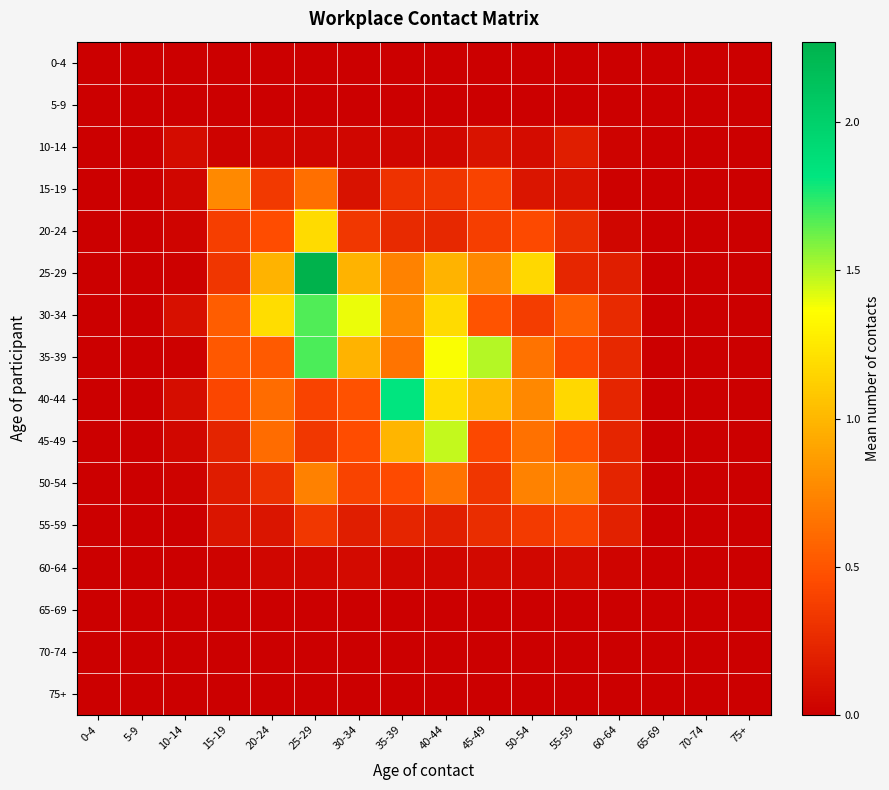

Reading left to right, what are all the values shown in this chart?

0-4: 0-4=0.0	5-9=0.0	10-14=0.0	15-19=0.0	20-24=0.0	25-29=0.0	30-34=0.0	35-39=0.0	40-44=0.0	45-49=0.0	50-54=0.0	55-59=0.0	60-64=0.0	65-69=0.0	70-74=0.0	75+=0.0
5-9: 0-4=0.0	5-9=0.0	10-14=0.0	15-19=0.0	20-24=0.0	25-29=0.0	30-34=0.0	35-39=0.0	40-44=0.0	45-49=0.0	50-54=0.0	55-59=0.0	60-64=0.0	65-69=0.0	70-74=0.0	75+=0.0
10-14: 0-4=0.0	5-9=0.0	10-14=0.1	15-19=0.0	20-24=0.0	25-29=0.0	30-34=0.0	35-39=0.0	40-44=0.0	45-49=0.1	50-54=0.1	55-59=0.2	60-64=0.0	65-69=0.0	70-74=0.0	75+=0.0
15-19: 0-4=0.0	5-9=0.0	10-14=0.0	15-19=0.8	20-24=0.3	25-29=0.6	30-34=0.1	35-39=0.3	40-44=0.3	45-49=0.4	50-54=0.1	55-59=0.1	60-64=0.0	65-69=0.0	70-74=0.0	75+=0.0
20-24: 0-4=0.0	5-9=0.0	10-14=0.0	15-19=0.4	20-24=0.5	25-29=1.2	30-34=0.3	35-39=0.3	40-44=0.2	45-49=0.4	50-54=0.4	55-59=0.3	60-64=0.0	65-69=0.0	70-74=0.0	75+=0.0
25-29: 0-4=0.0	5-9=0.0	10-14=0.0	15-19=0.3	20-24=1.0	25-29=2.3	30-34=1.0	35-39=0.7	40-44=1.0	45-49=0.8	50-54=1.2	55-59=0.2	60-64=0.2	65-69=0.0	70-74=0.0	75+=0.0
30-34: 0-4=0.0	5-9=0.0	10-14=0.1	15-19=0.5	20-24=1.2	25-29=1.7	30-34=1.4	35-39=0.8	40-44=1.2	45-49=0.5	50-54=0.4	55-59=0.6	60-64=0.2	65-69=0.0	70-74=0.0	75+=0.0
35-39: 0-4=0.0	5-9=0.0	10-14=0.0	15-19=0.5	20-24=0.5	25-29=1.7	30-34=1.0	35-39=0.7	40-44=1.4	45-49=1.5	50-54=0.6	55-59=0.4	60-64=0.2	65-69=0.0	70-74=0.0	75+=0.0
40-44: 0-4=0.0	5-9=0.0	10-14=0.1	15-19=0.4	20-24=0.6	25-29=0.4	30-34=0.5	35-39=1.8	40-44=1.2	45-49=1.0	50-54=0.8	55-59=1.2	60-64=0.2	65-69=0.0	70-74=0.0	75+=0.0
45-49: 0-4=0.0	5-9=0.0	10-14=0.1	15-19=0.2	20-24=0.6	25-29=0.3	30-34=0.5	35-39=1.0	40-44=1.5	45-49=0.4	50-54=0.6	55-59=0.5	60-64=0.2	65-69=0.0	70-74=0.0	75+=0.0
50-54: 0-4=0.0	5-9=0.0	10-14=0.0	15-19=0.2	20-24=0.3	25-29=0.7	30-34=0.4	35-39=0.4	40-44=0.7	45-49=0.3	50-54=0.7	55-59=0.7	60-64=0.2	65-69=0.0	70-74=0.0	75+=0.0
55-59: 0-4=0.0	5-9=0.0	10-14=0.0	15-19=0.1	20-24=0.1	25-29=0.3	30-34=0.2	35-39=0.2	40-44=0.2	45-49=0.3	50-54=0.3	55-59=0.4	60-64=0.2	65-69=0.0	70-74=0.0	75+=0.0
60-64: 0-4=0.0	5-9=0.0	10-14=0.0	15-19=0.0	20-24=0.0	25-29=0.1	30-34=0.1	35-39=0.0	40-44=0.0	45-49=0.1	50-54=0.0	55-59=0.1	60-64=0.0	65-69=0.0	70-74=0.0	75+=0.0
65-69: 0-4=0.0	5-9=0.0	10-14=0.0	15-19=0.0	20-24=0.0	25-29=0.0	30-34=0.0	35-39=0.0	40-44=0.0	45-49=0.0	50-54=0.0	55-59=0.0	60-64=0.0	65-69=0.0	70-74=0.0	75+=0.0
70-74: 0-4=0.0	5-9=0.0	10-14=0.0	15-19=0.0	20-24=0.0	25-29=0.0	30-34=0.0	35-39=0.0	40-44=0.0	45-49=0.0	50-54=0.0	55-59=0.0	60-64=0.0	65-69=0.0	70-74=0.0	75+=0.0
75+: 0-4=0.0	5-9=0.0	10-14=0.0	15-19=0.0	20-24=0.0	25-29=0.0	30-34=0.0	35-39=0.0	40-44=0.0	45-49=0.0	50-54=0.0	55-59=0.0	60-64=0.0	65-69=0.0	70-74=0.0	75+=0.0